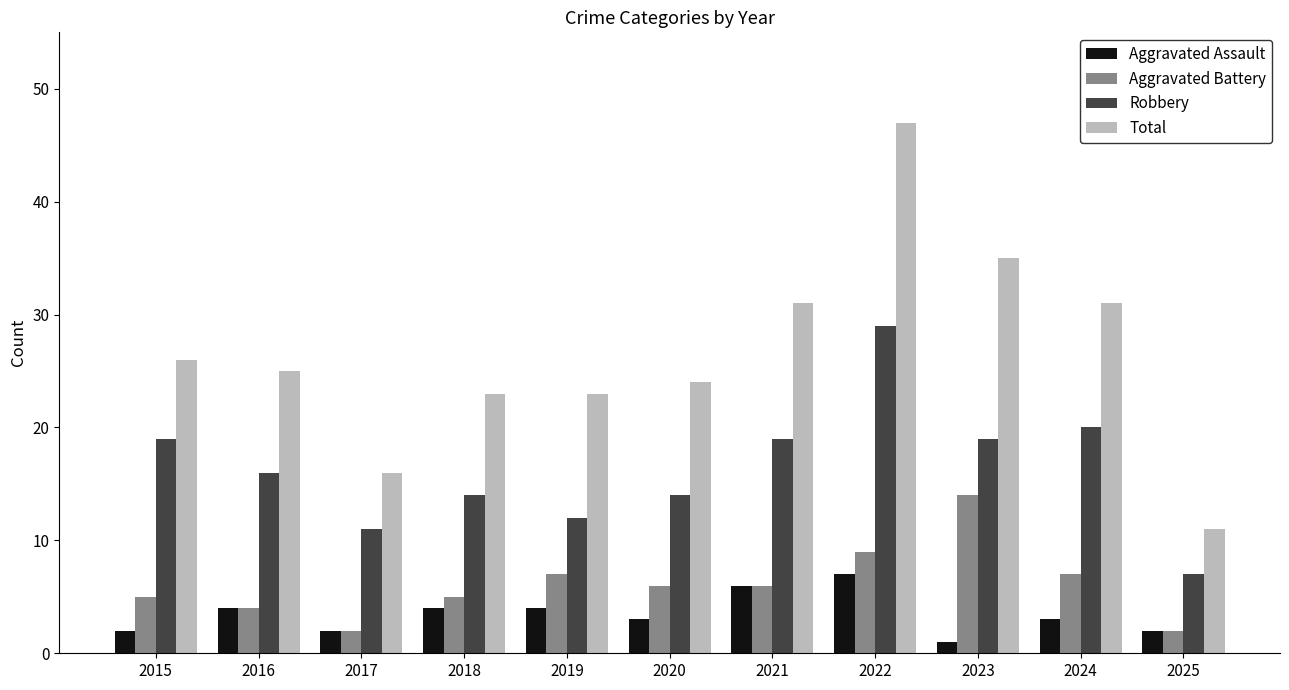

What is the approximate value of Aggravated Battery at 2025?

2